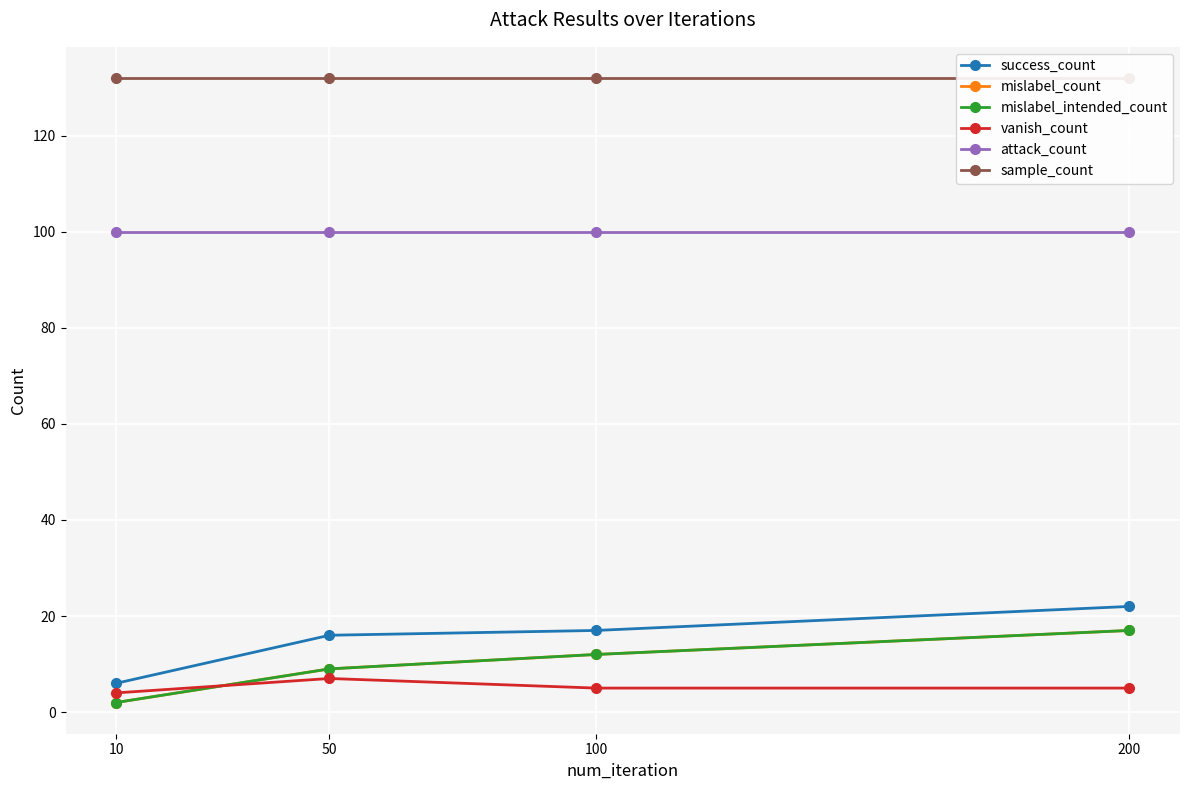

List the labels in order of attack_count value, smallest first.

10, 50, 100, 200